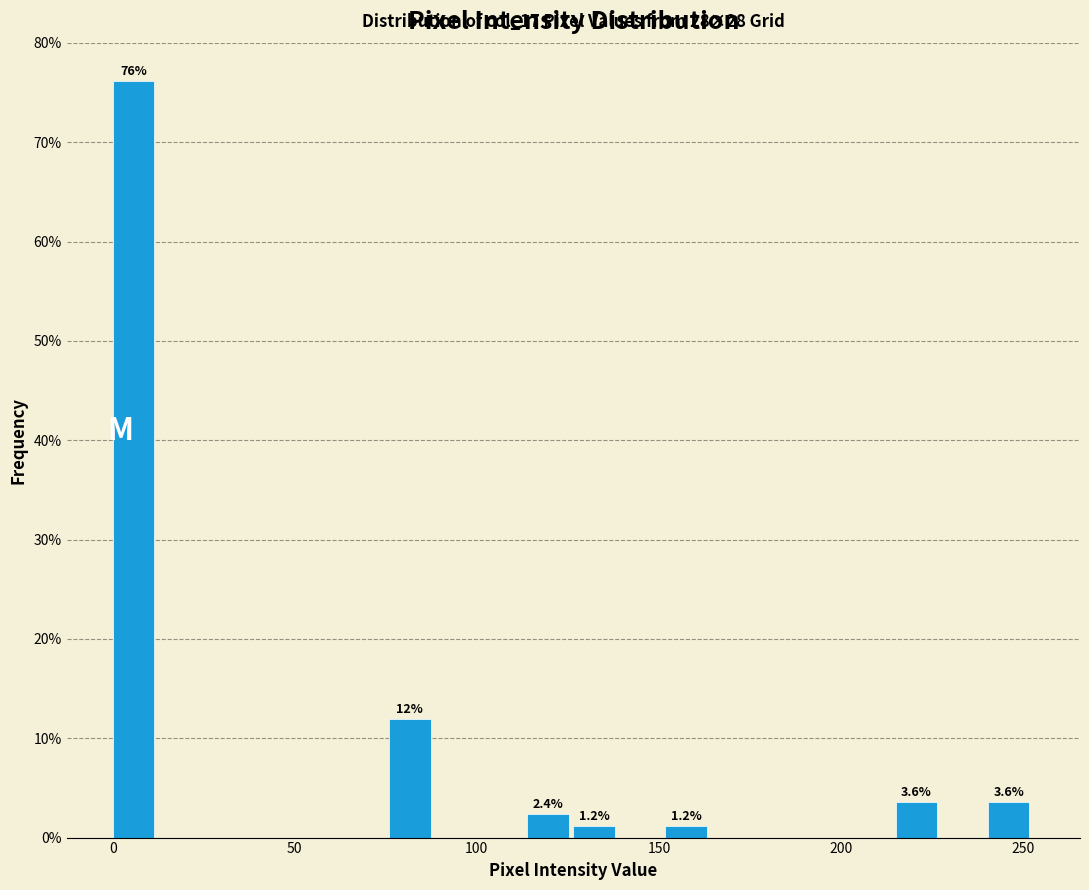

Around what value on the x-axis is the tallest bar? Give the approximate position of its centre, as read against the axis.

5